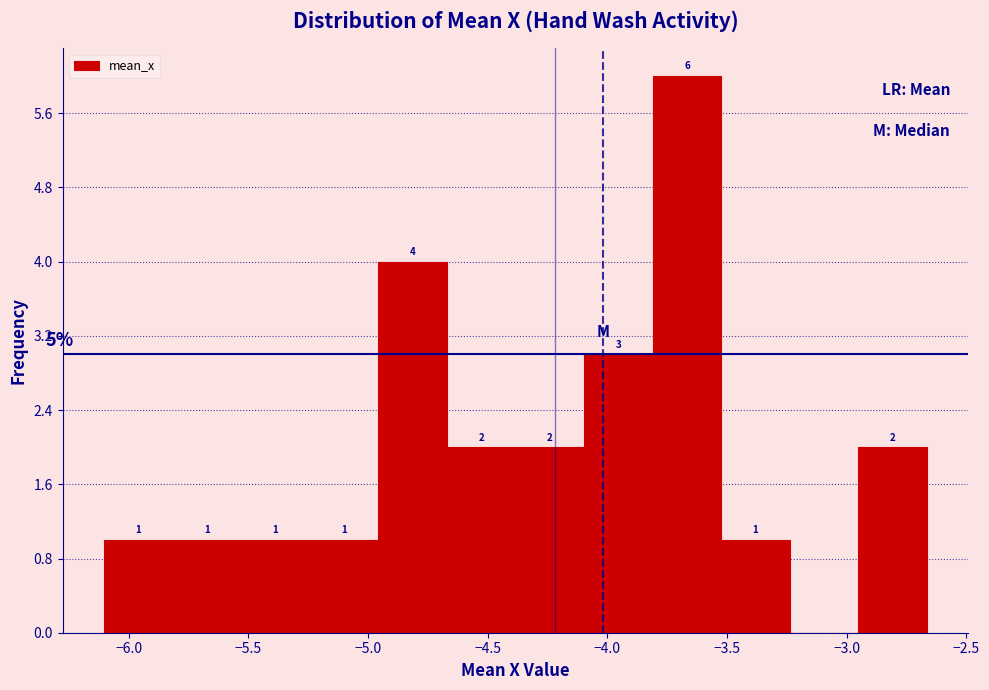

Over which range of the x-axis is the bar tallest?

-3.80 to -3.50